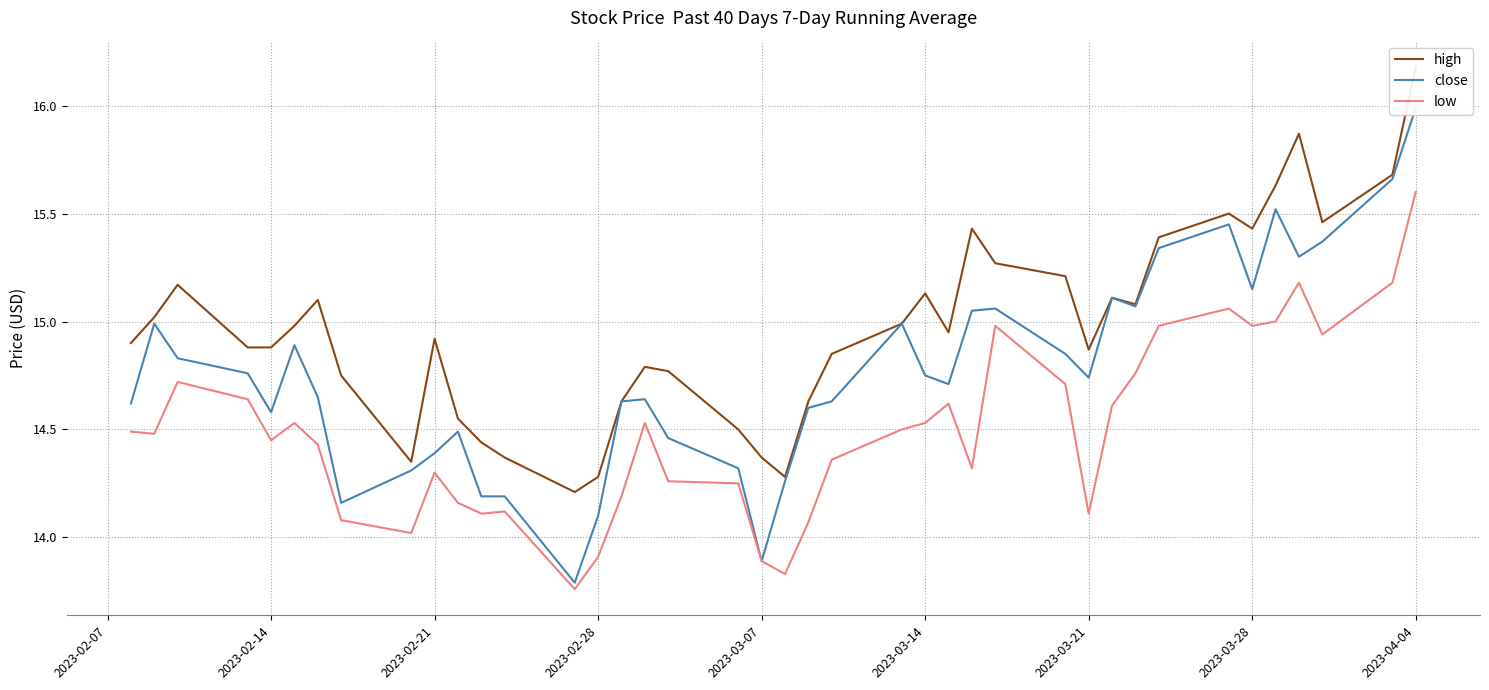

What is the average value of the close series?

14.8